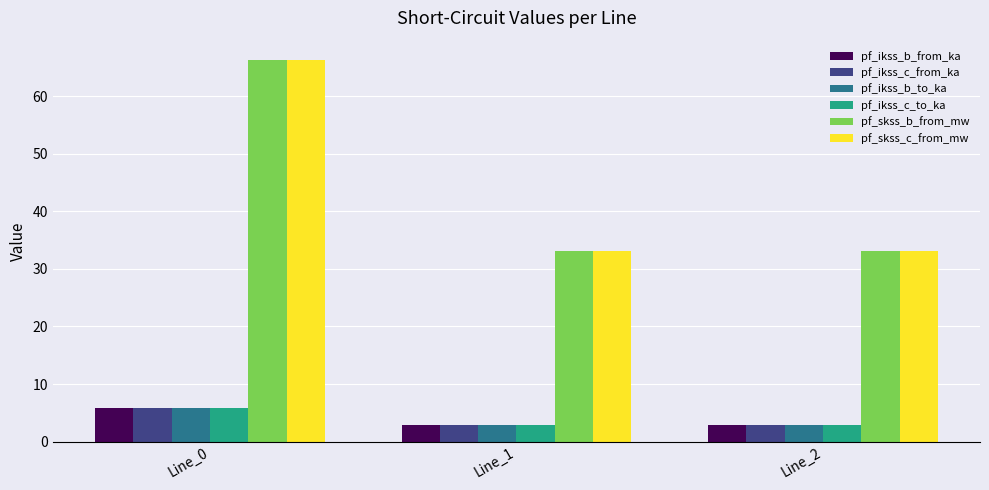

What is the sum of all pf_ikss_b_from_ka values?

11.5